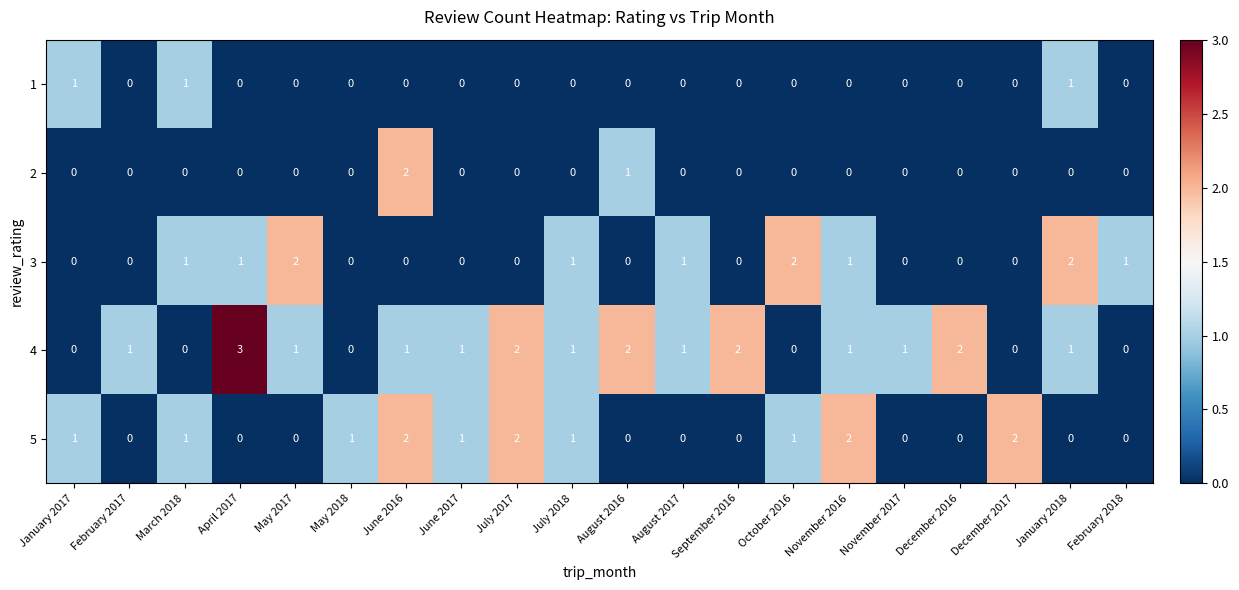

At which category is the sum across all series the highest?

June 2016